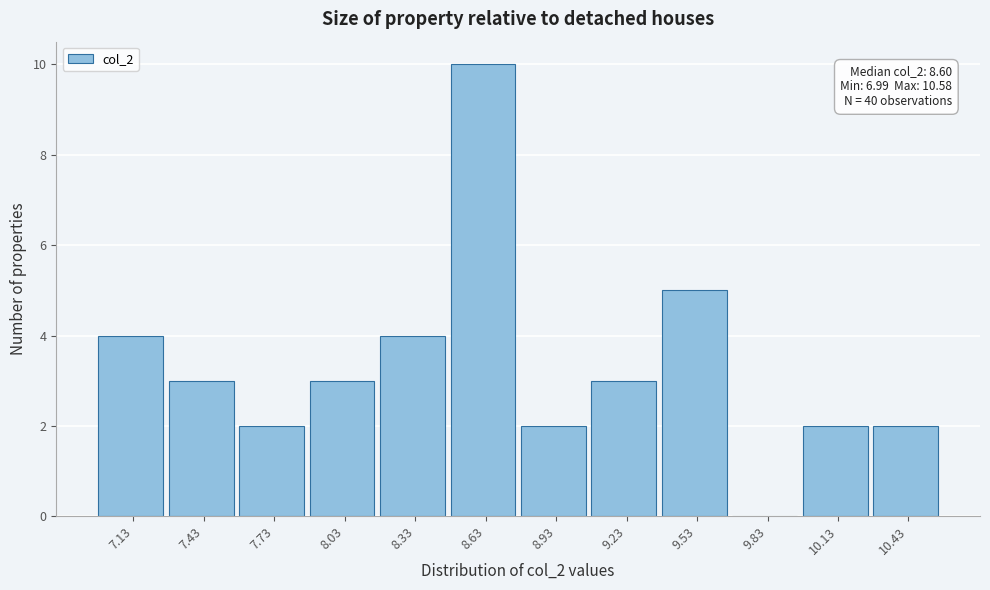

Which range on the x-axis has the tallest bar?

8.5 to 8.8